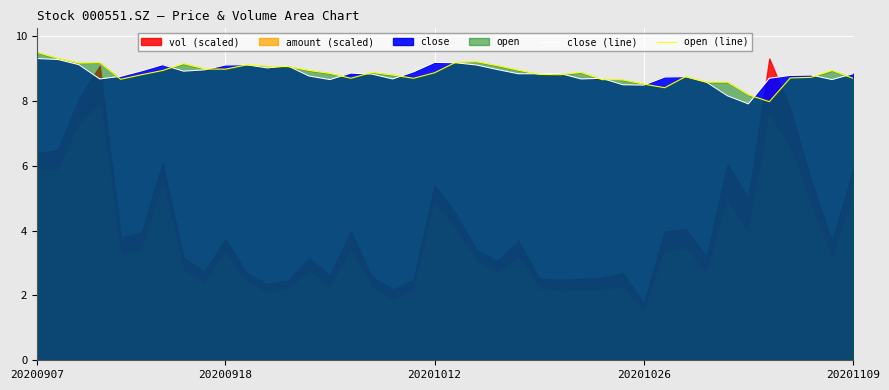

How many lines are shown in the chart?

2